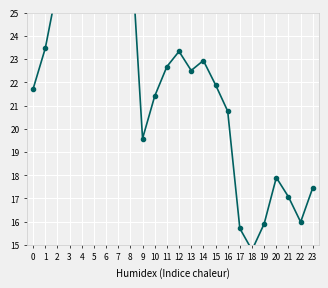

What is the value of the 13th point from the left?

23.3